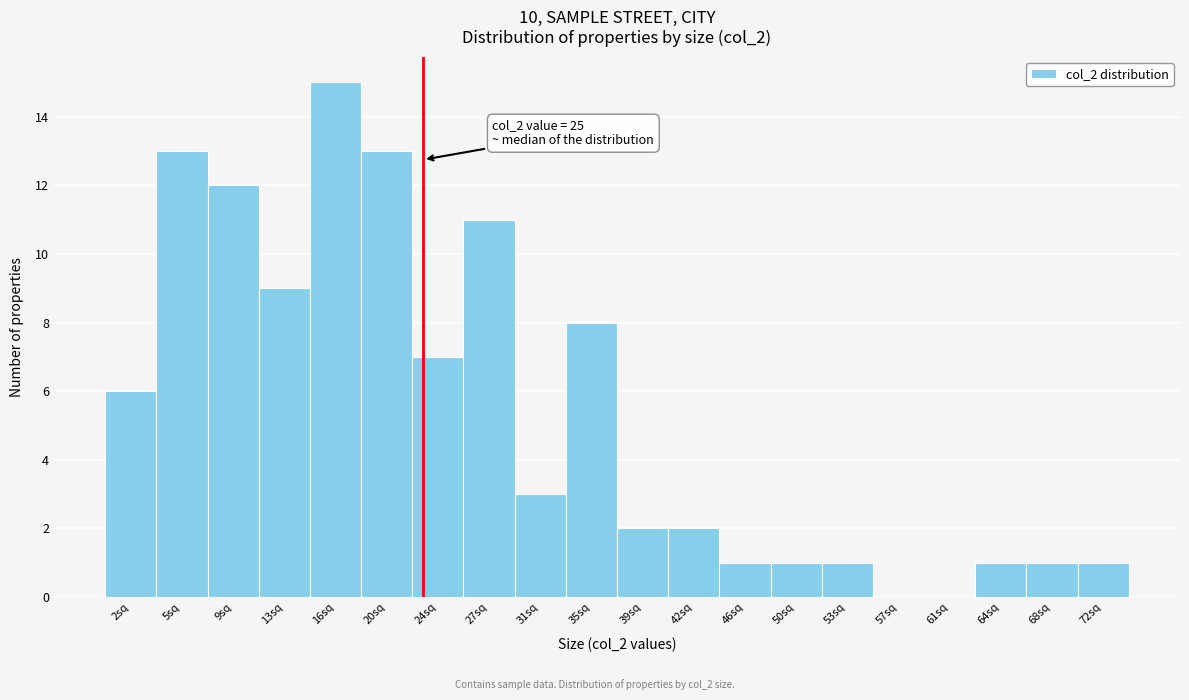

Reading left to right, list all the values displayed in this chart.

2sq=6	5sq=13	9sq=12	13sq=9	16sq=15	20sq=13	24sq=7	27sq=11	31sq=3	35sq=8	39sq=2	42sq=2	46sq=1	50sq=1	53sq=1	57sq=0	61sq=0	64sq=1	68sq=1	72sq=1